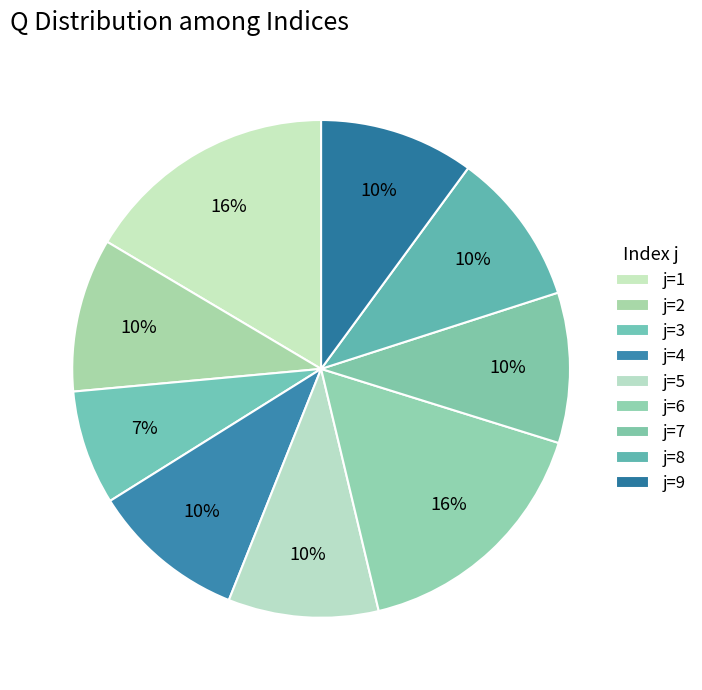

How many segments does this pie chart have?

9